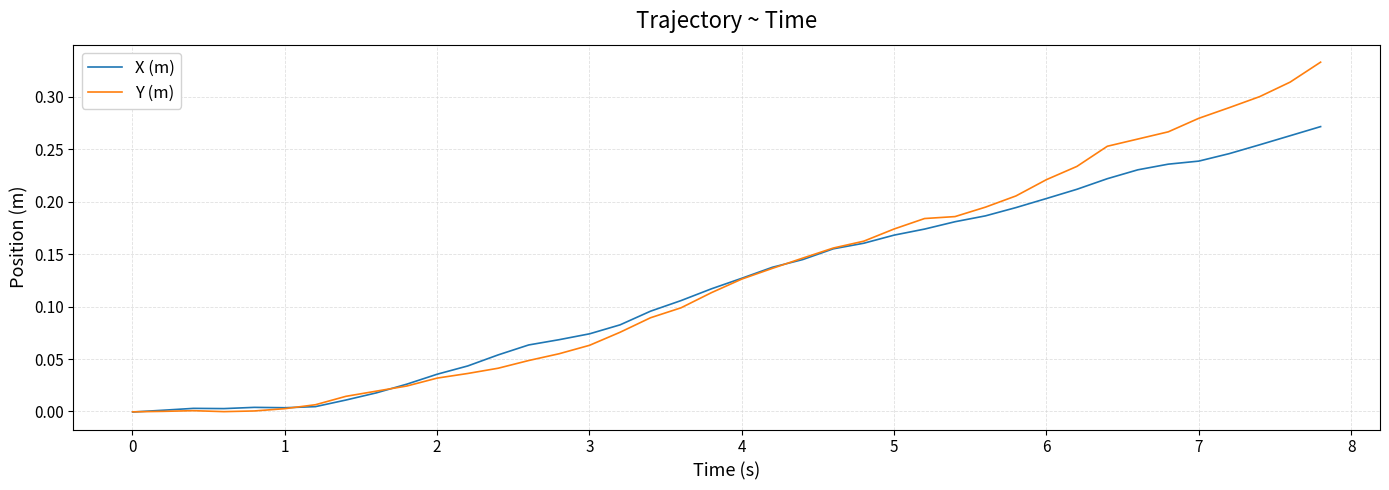

Count the number of categories in the chart.

40